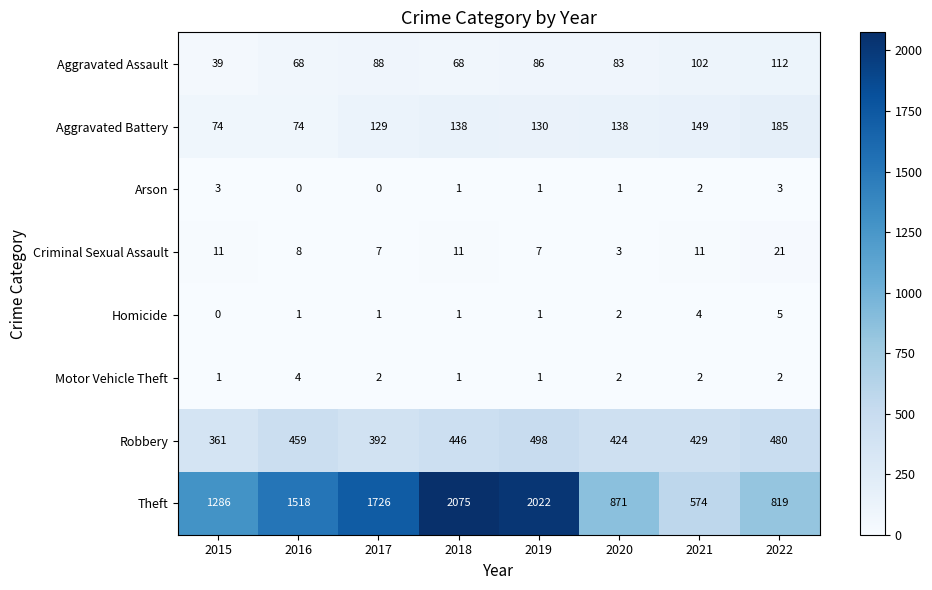

Which label corresponds to the largest value in the chart?

2018